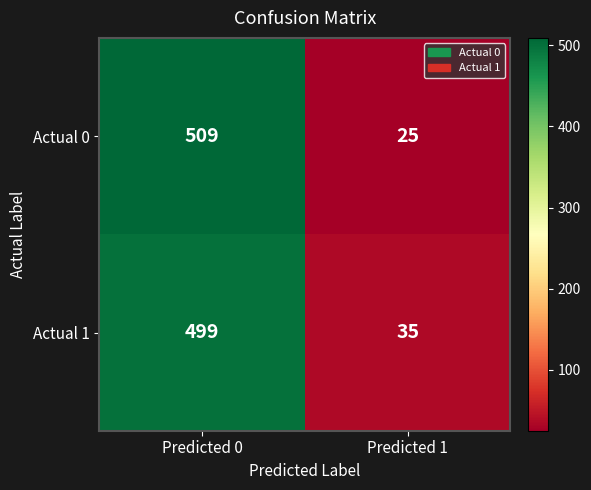

Which series has the largest range (max minus min)?

Actual 0